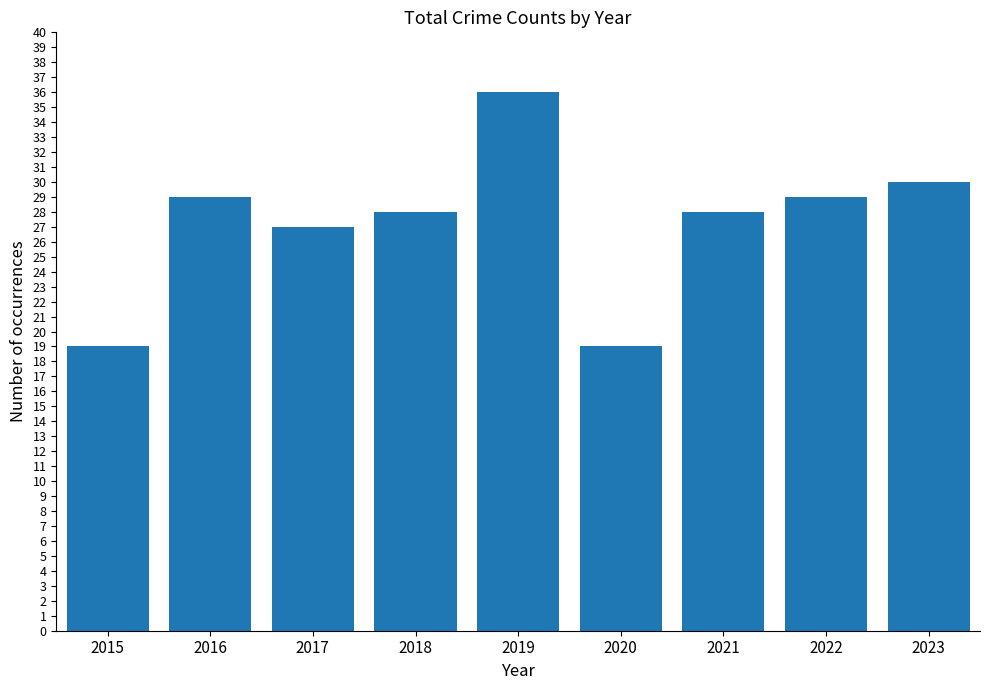

What is the ratio of the value at 2022 to the value at 2015?

1.5